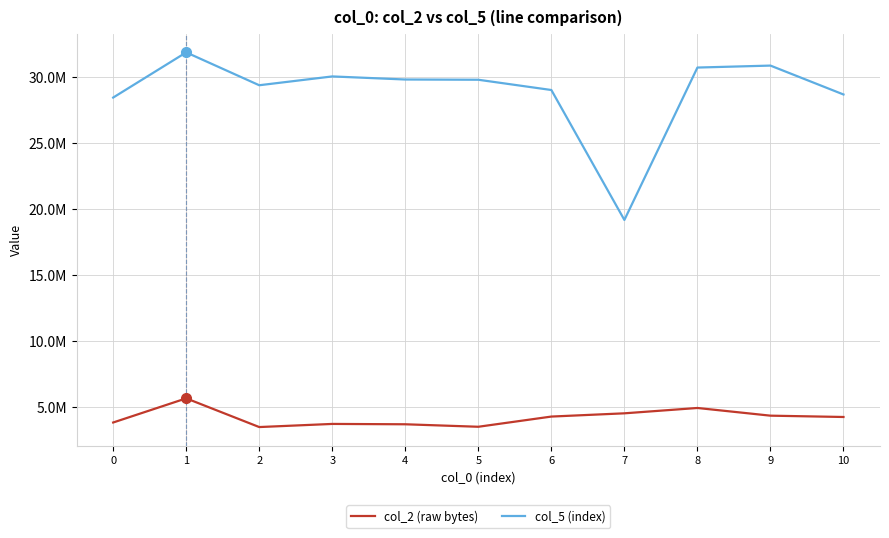

What is the difference between the second highest and minimum values in the col_5 (index) series?

11706834